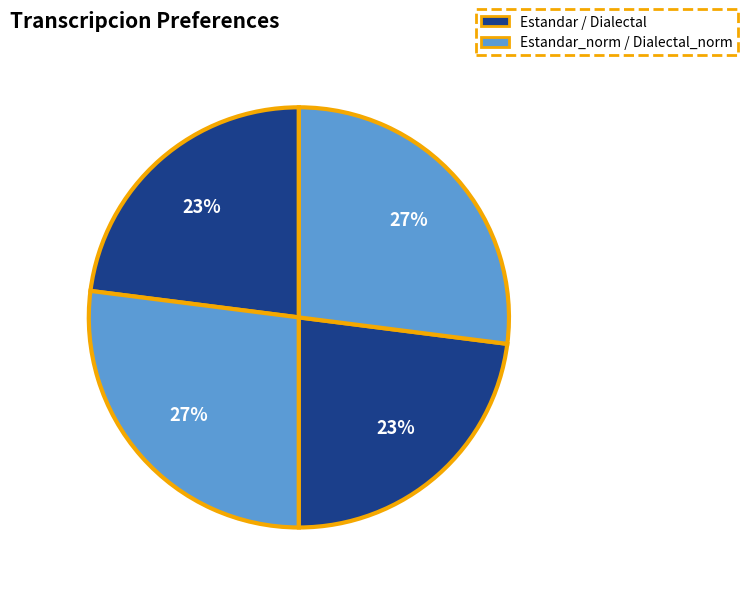

How many segments does this pie chart have?

4